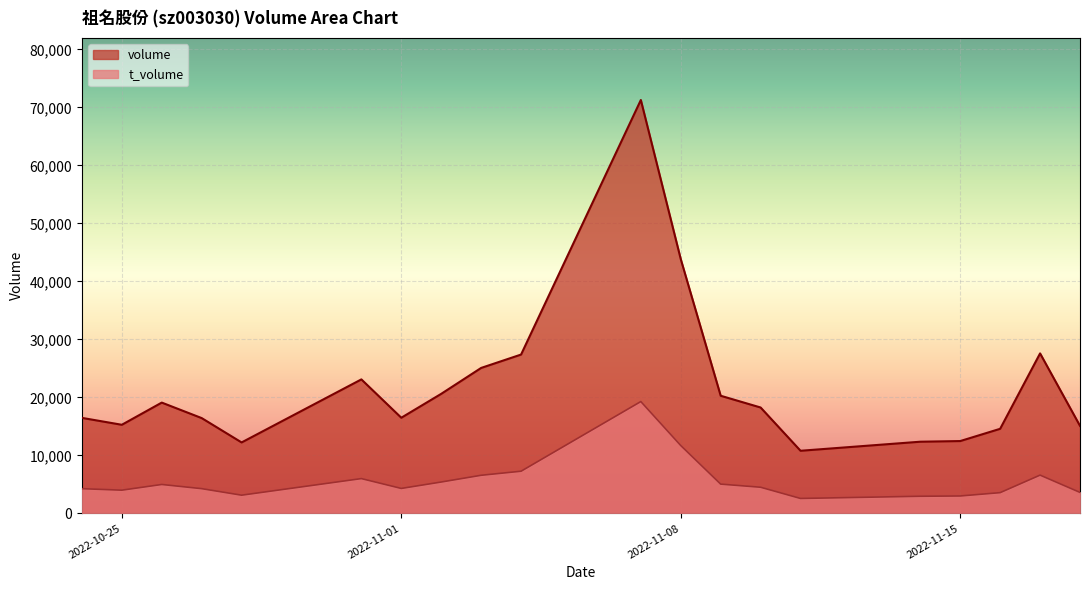

List the series in order of their overall mean, lowest first.

t_volume, volume